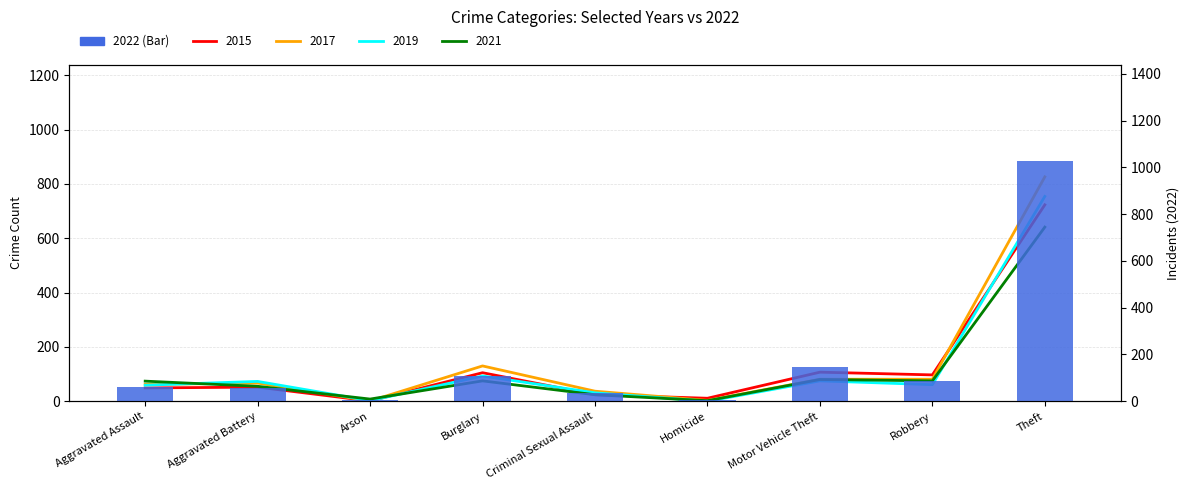

What is the difference between the values at Robbery and Aggravated Assault?

26